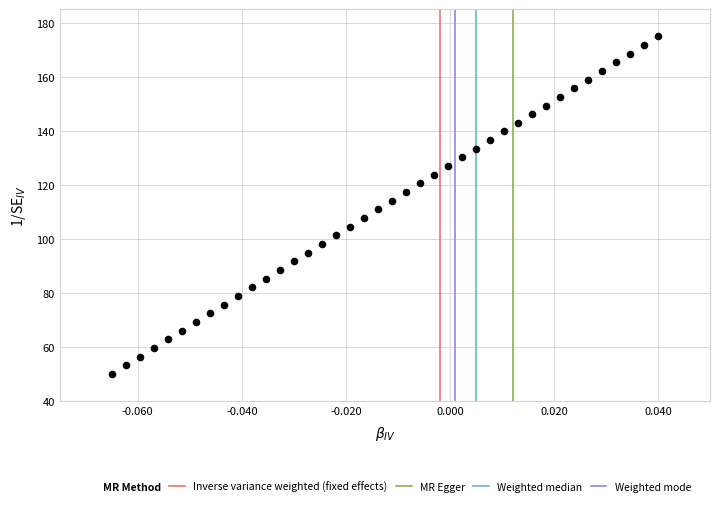

What is the range of Y values (max minus min)?

125.0